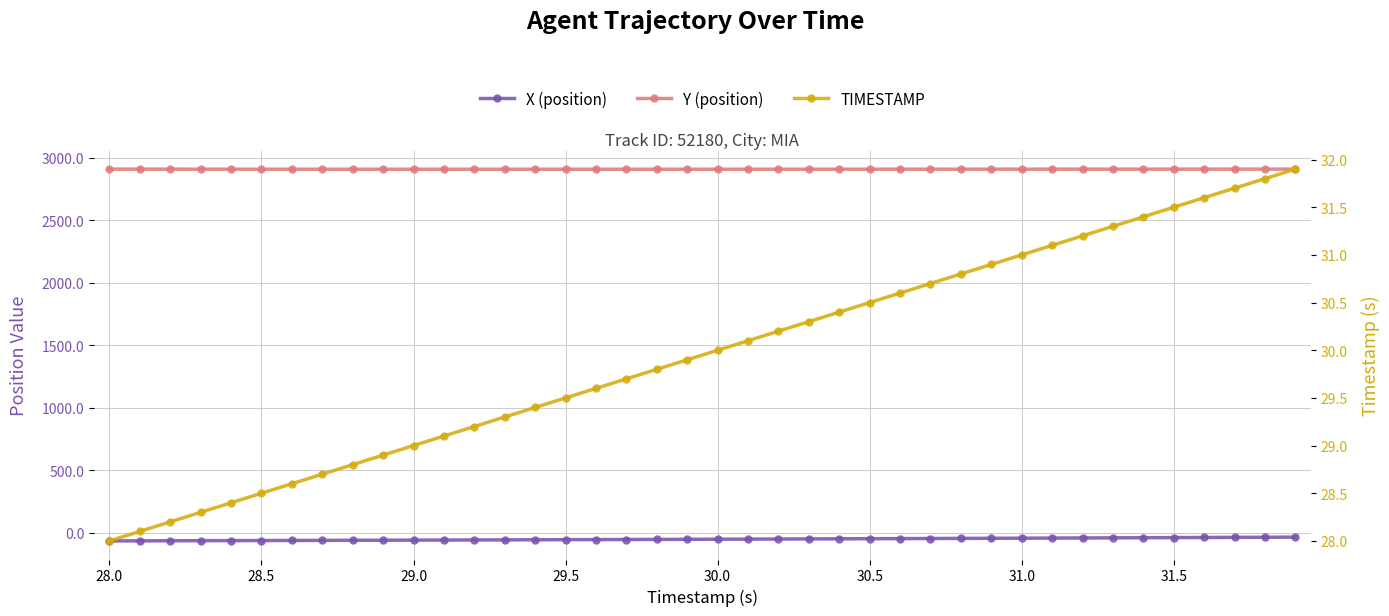

What is the label of the 1st point from the left?

28.0